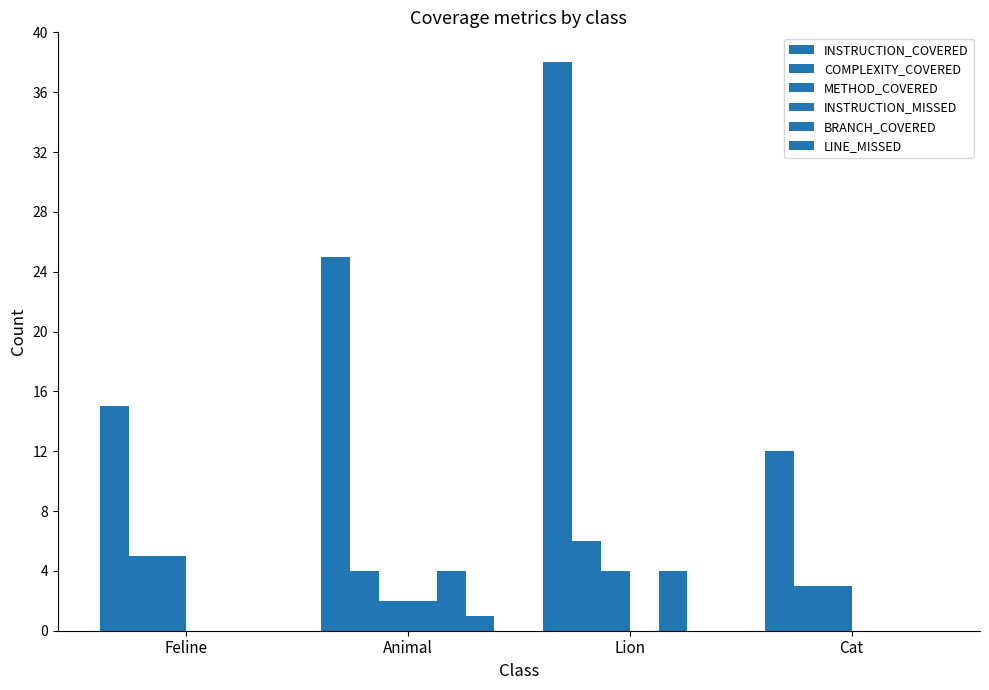

How many data points does each series have?

4